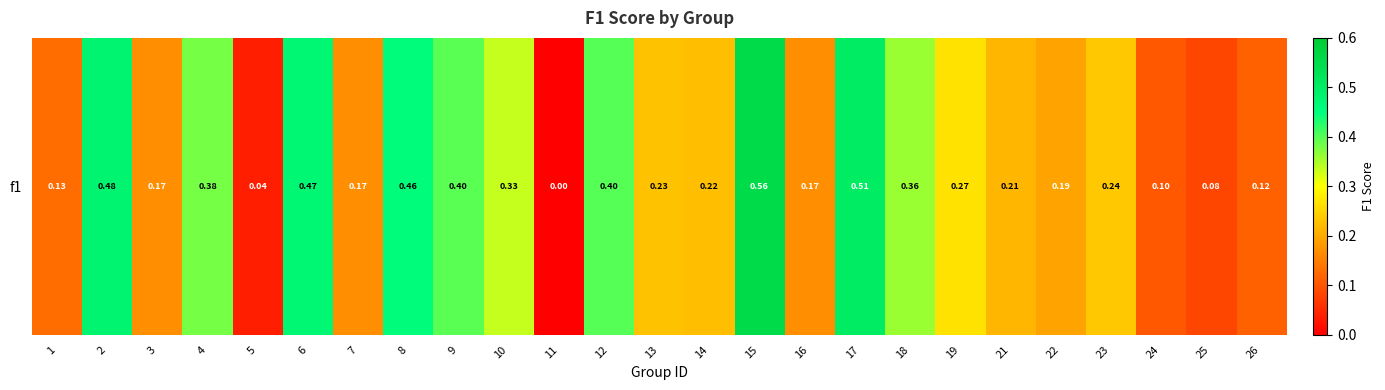

Rank the categories by value from lowest to highest.

11, 5, 25, 24, 26, 1, 3, 7, 16, 22, 21, 14, 13, 23, 19, 10, 18, 4, 9, 12, 8, 6, 2, 17, 15